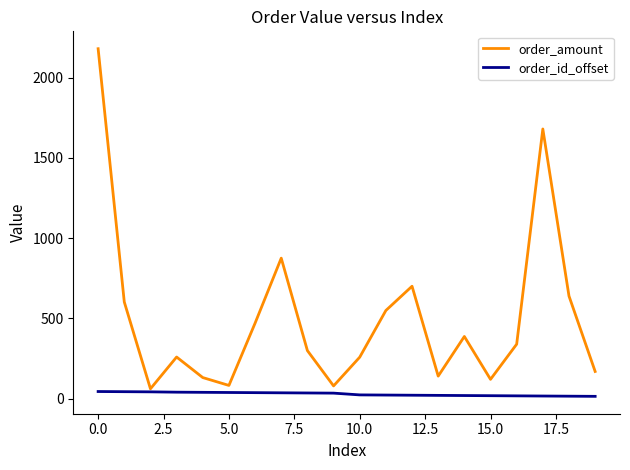

List the series in order of their overall mean, lowest first.

order_id_offset, order_amount